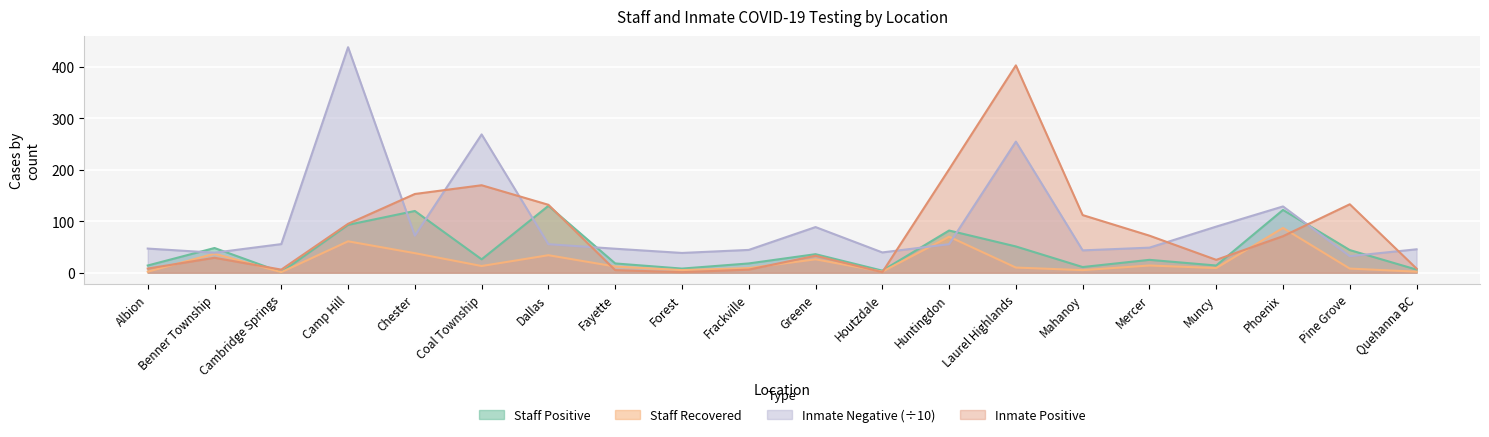

At which label does Staff Recovered first exceed 12?

Benner Township